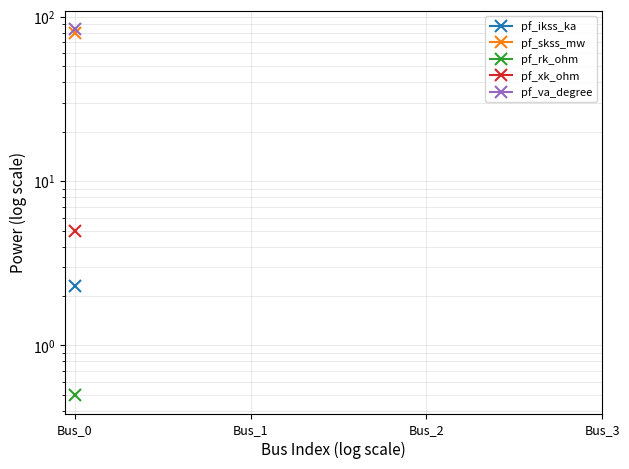

True or false: pf_xk_ohm and pf_rk_ohm cross at least once.

False